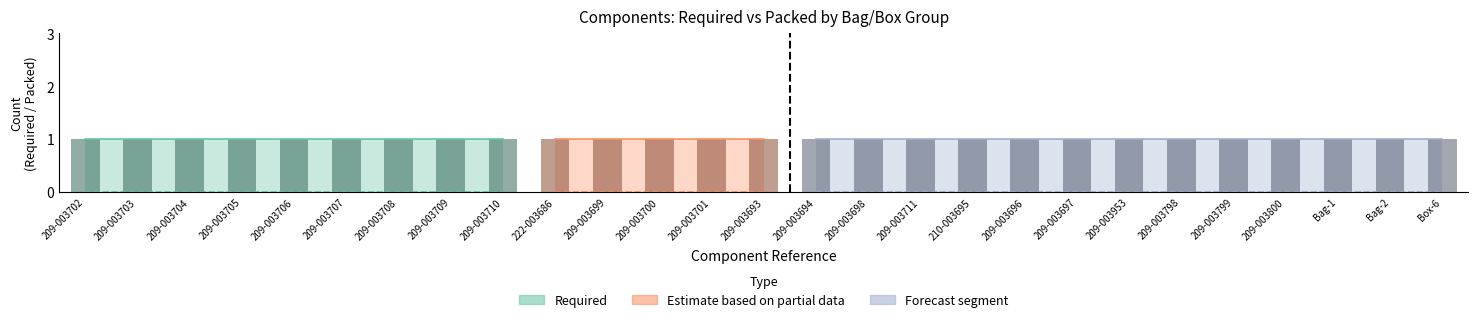

What position from the left is 209-003711?

17